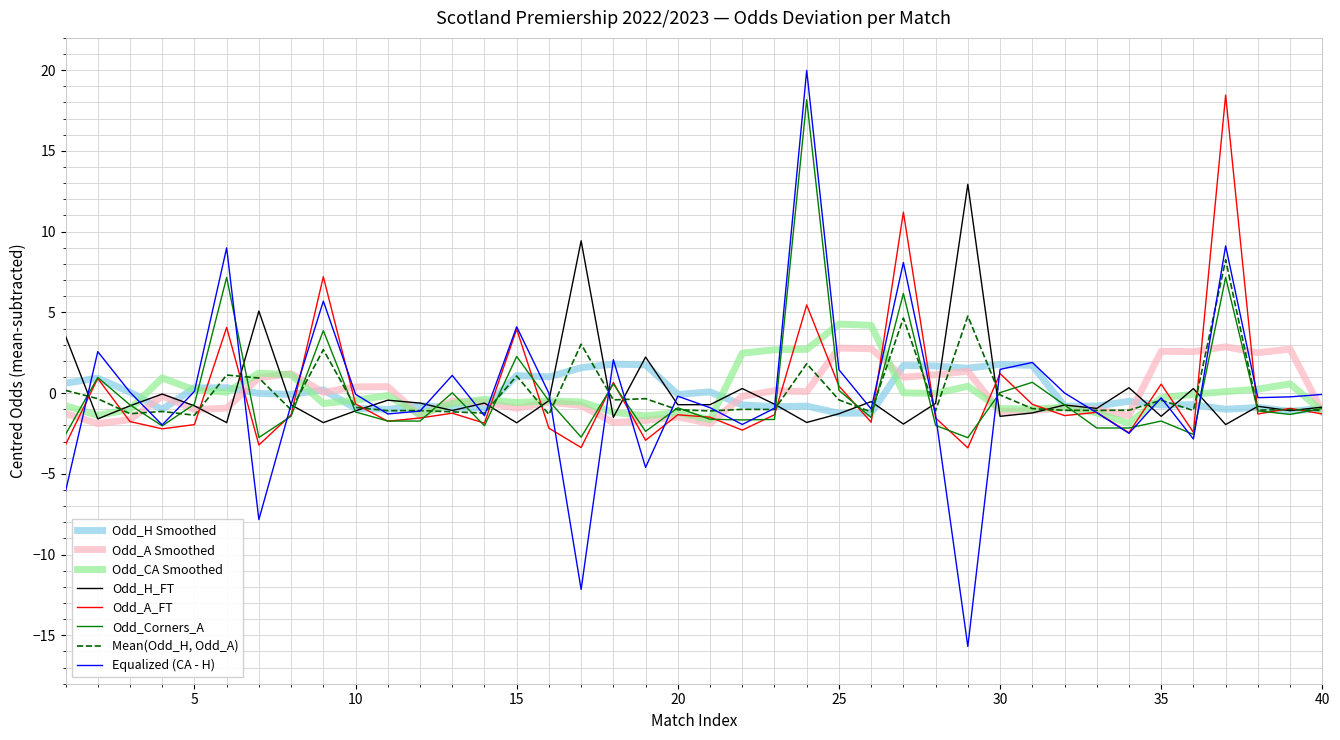

What is the smallest value displayed?

-15.7